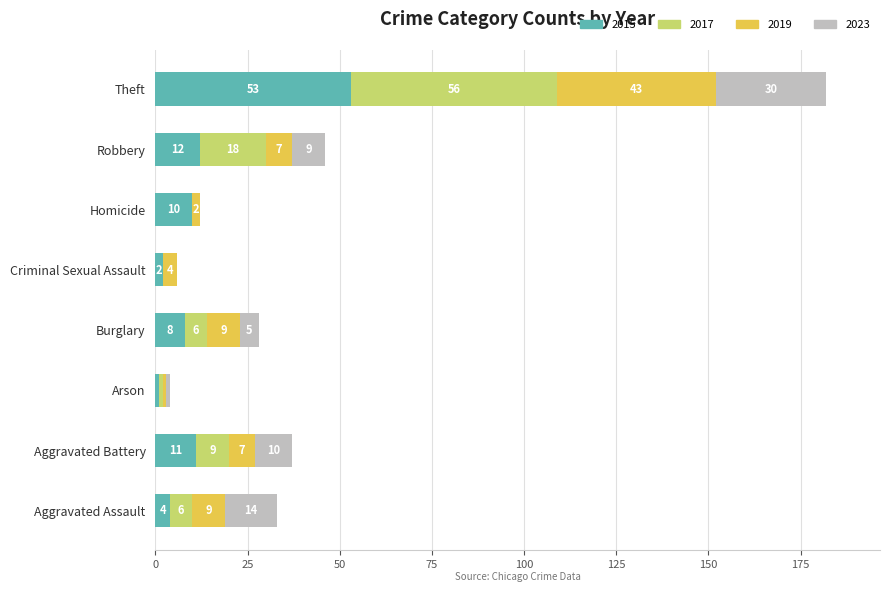

What is the maximum value for 2015?

53